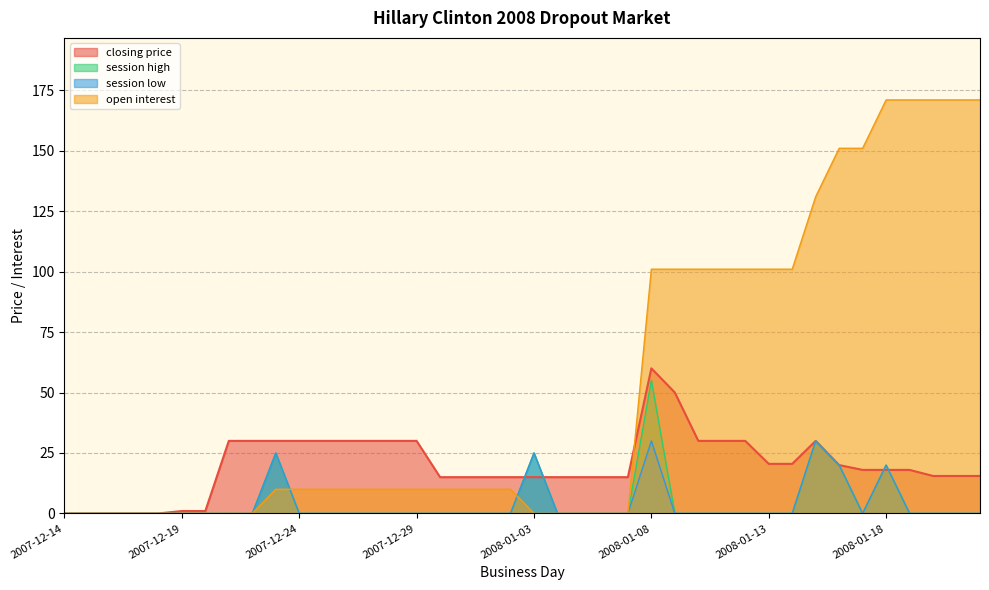

At which label does open interest reach its minimum?

2007-12-14